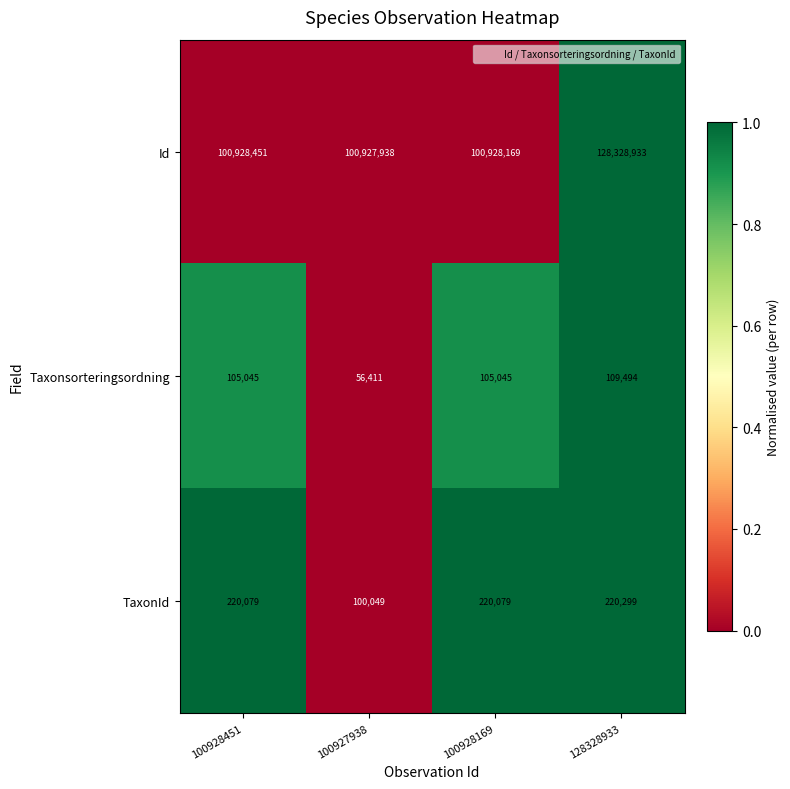

Which label corresponds to the largest value in the chart?

128328933